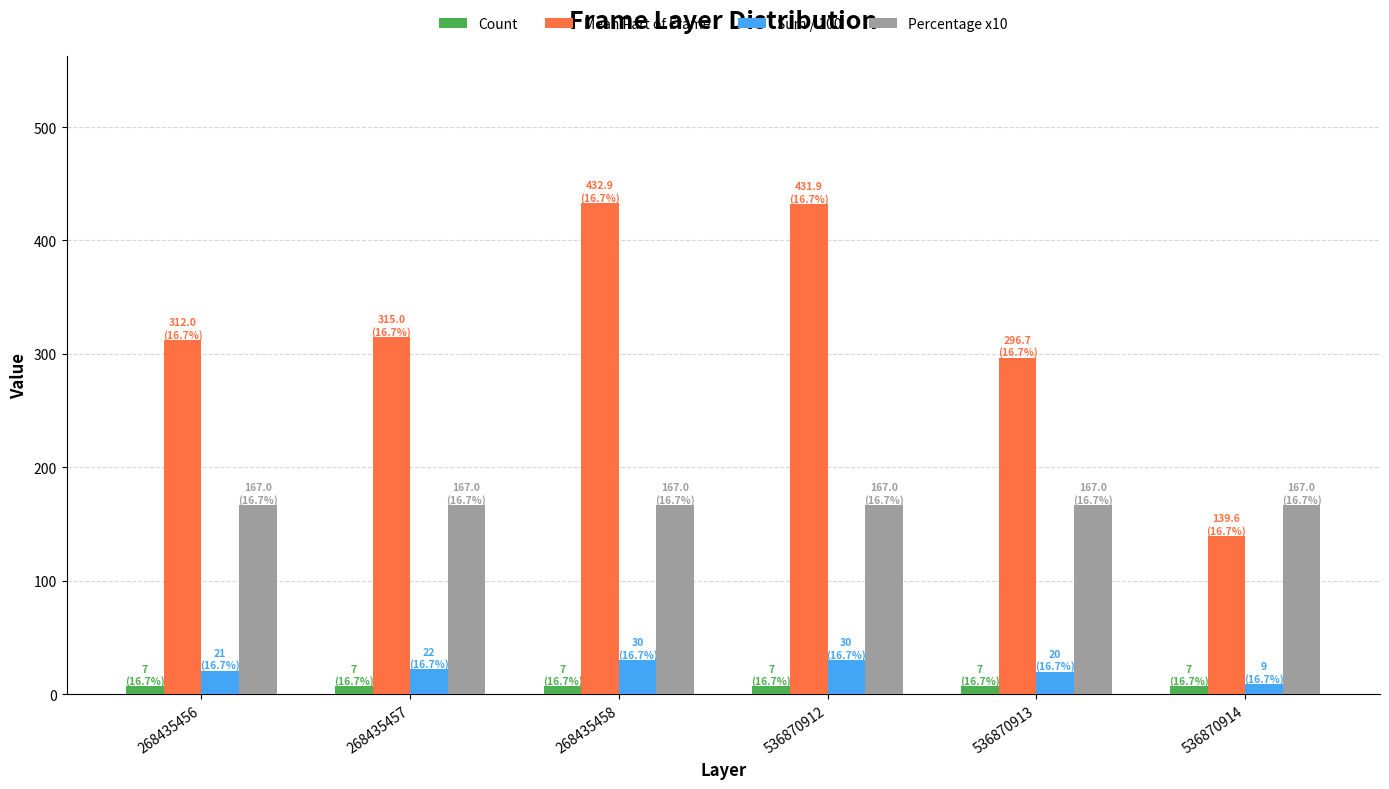

How many series are shown in this chart?

4